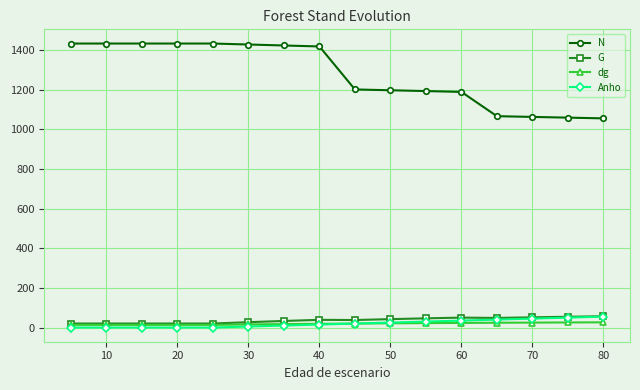

What is the value of the Anho point at the 16th from the left?

55.0